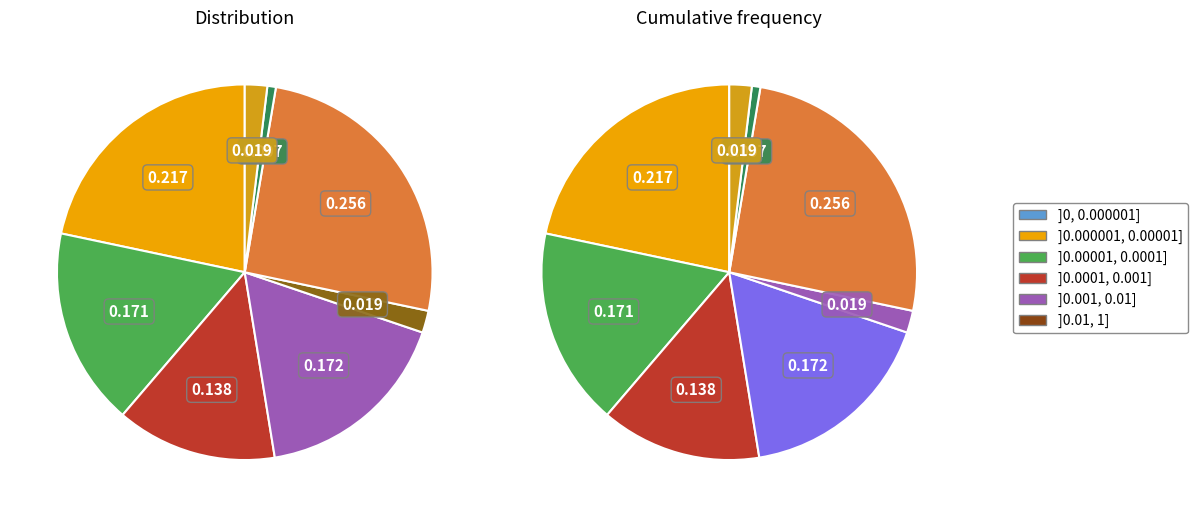

How many segments does this pie chart have?

8